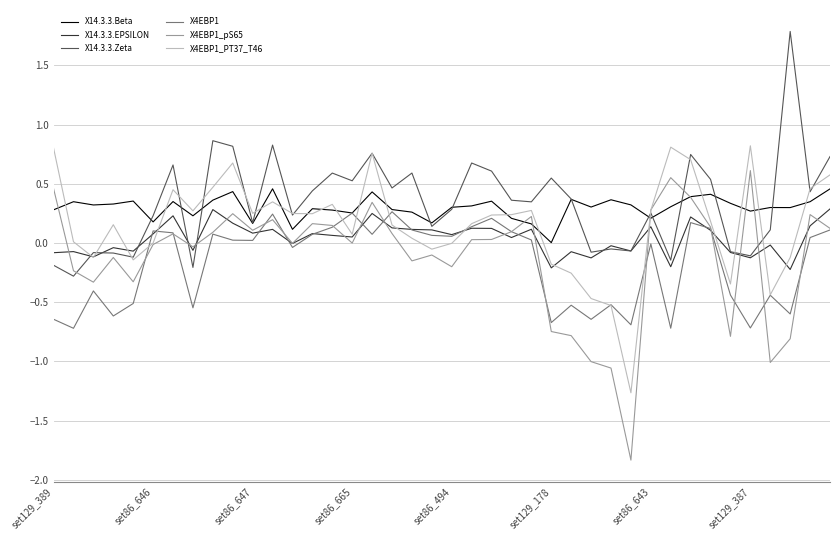

What is the smallest value displayed?

-1.8